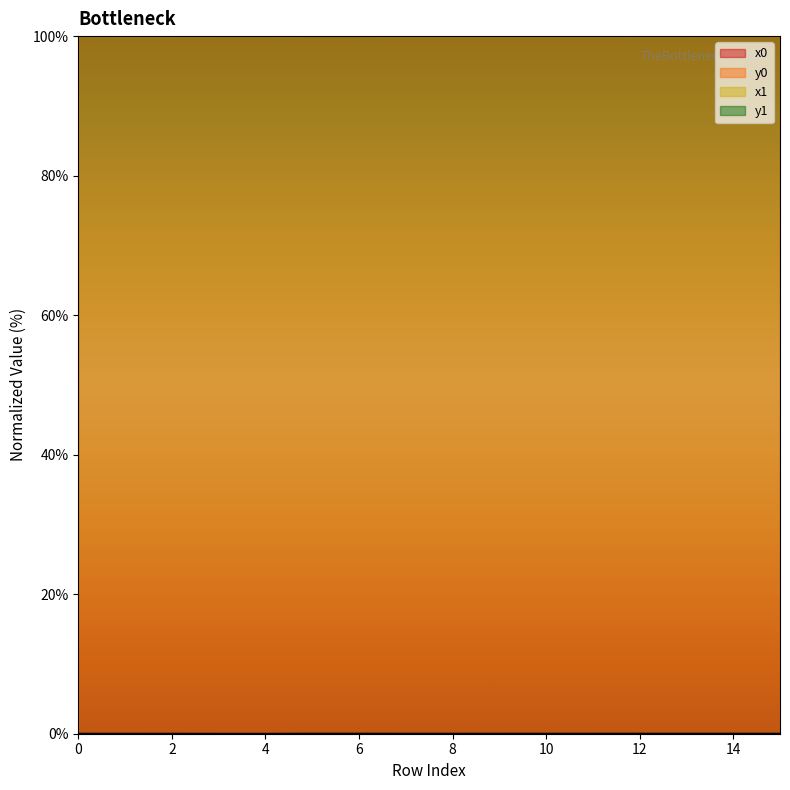

How many interior local peaks does the y0 series have?

1